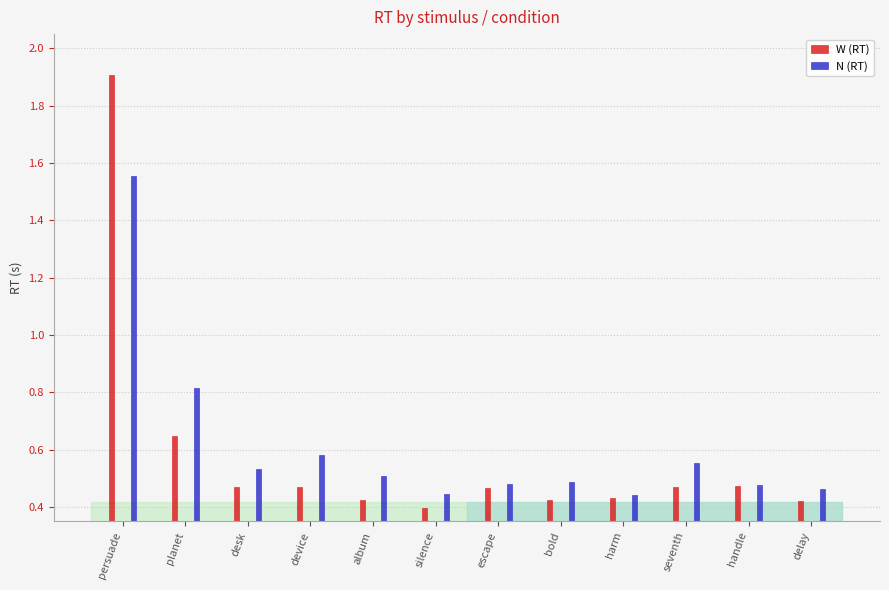

How many categories are shown in the chart?

12